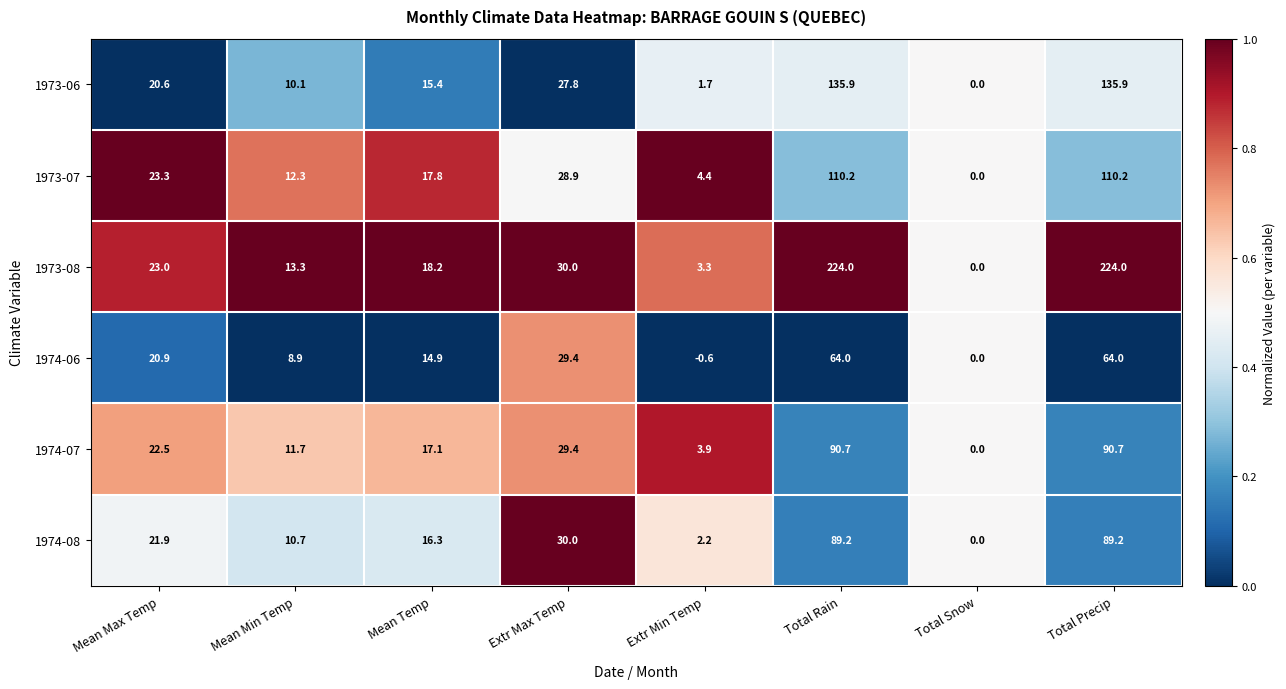

How many distinct data groups are displayed?

6